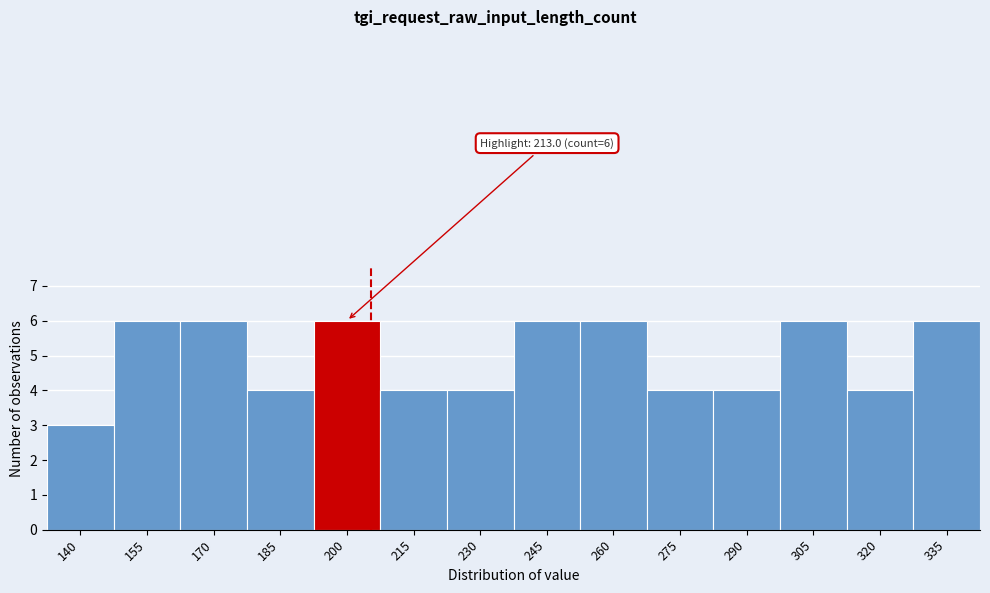

Reading right to left, transcribe all the data shown in this chart.

6	4	6	4	4	6	6	4	4	6	4	6	6	3